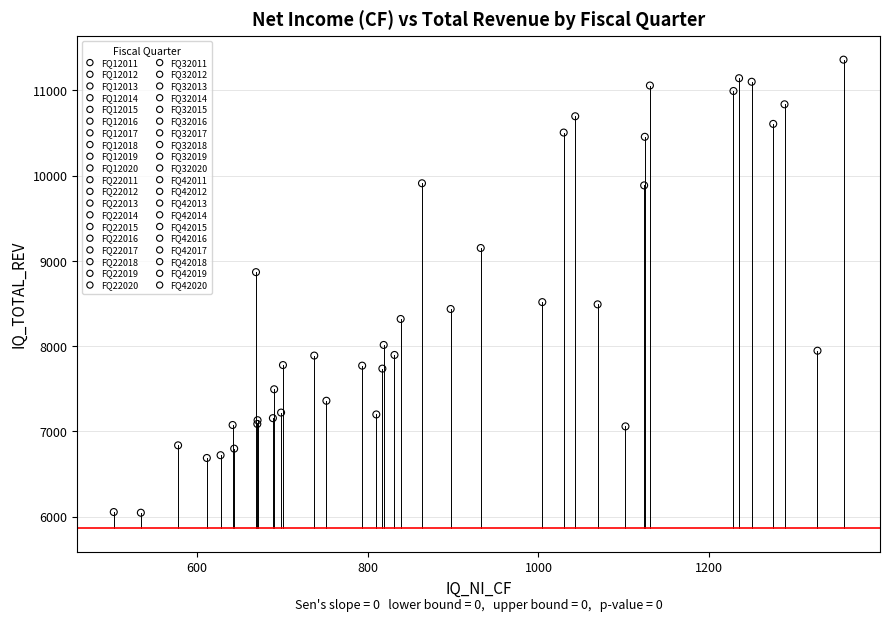

Which series contains the highest Y value?

FQ12020